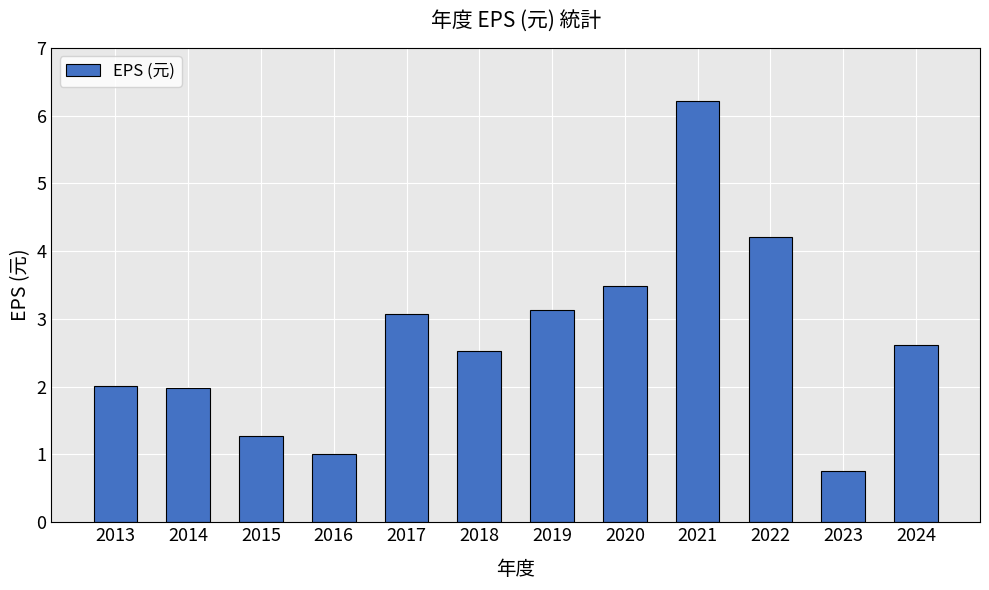

At which category does the chart reach its minimum across all series?

2023